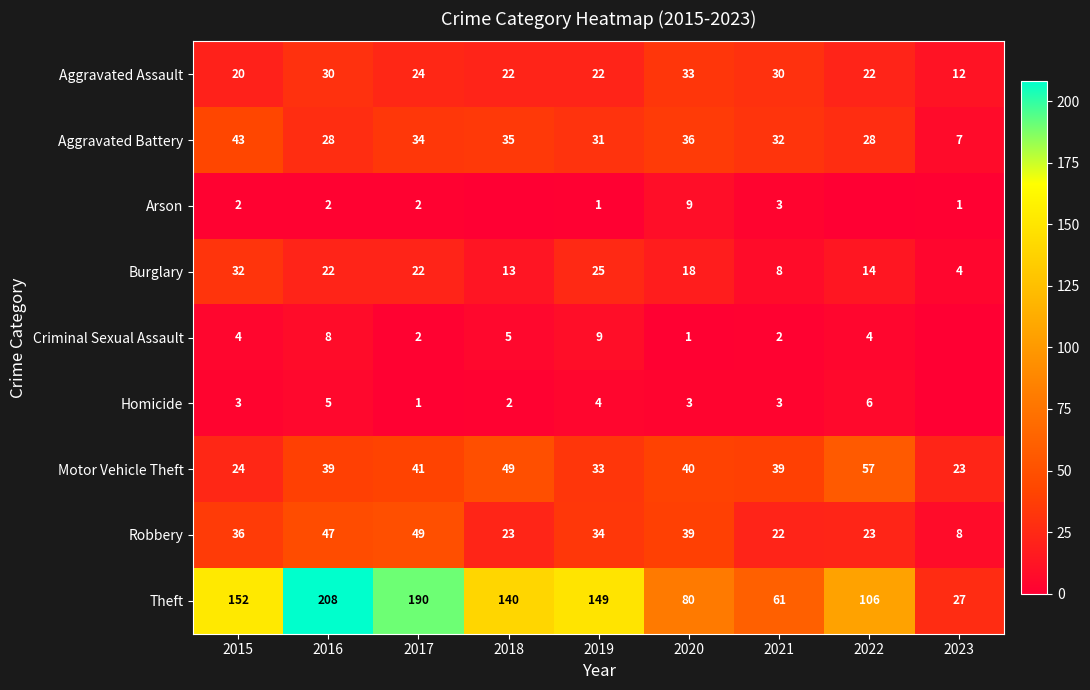

Which category has the lowest value in the Arson series?

2018